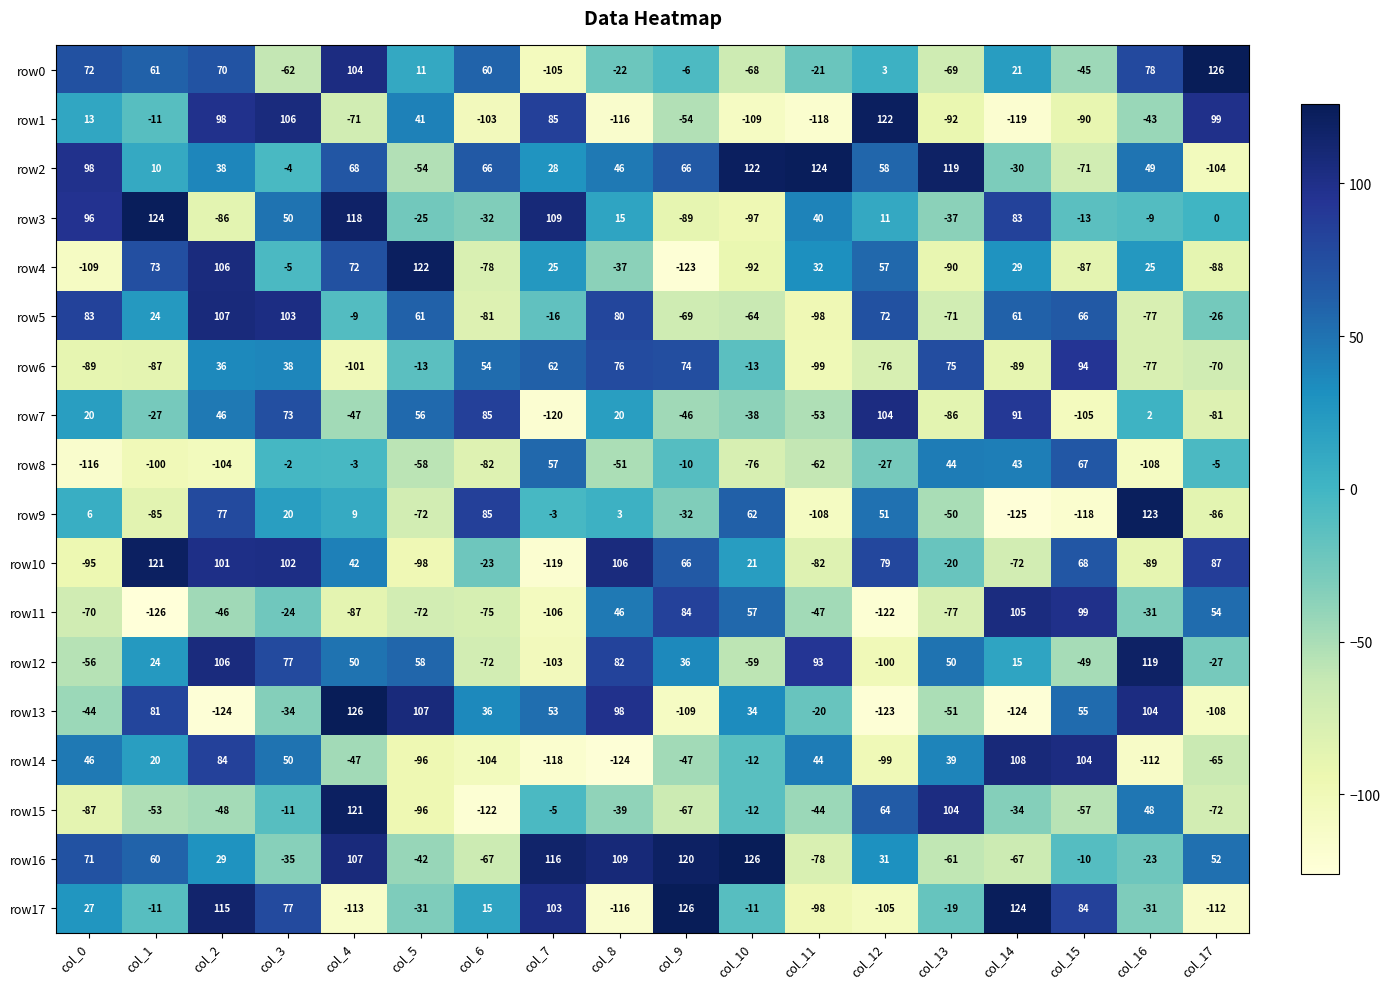

Which series has the largest range (max minus min)?

row13